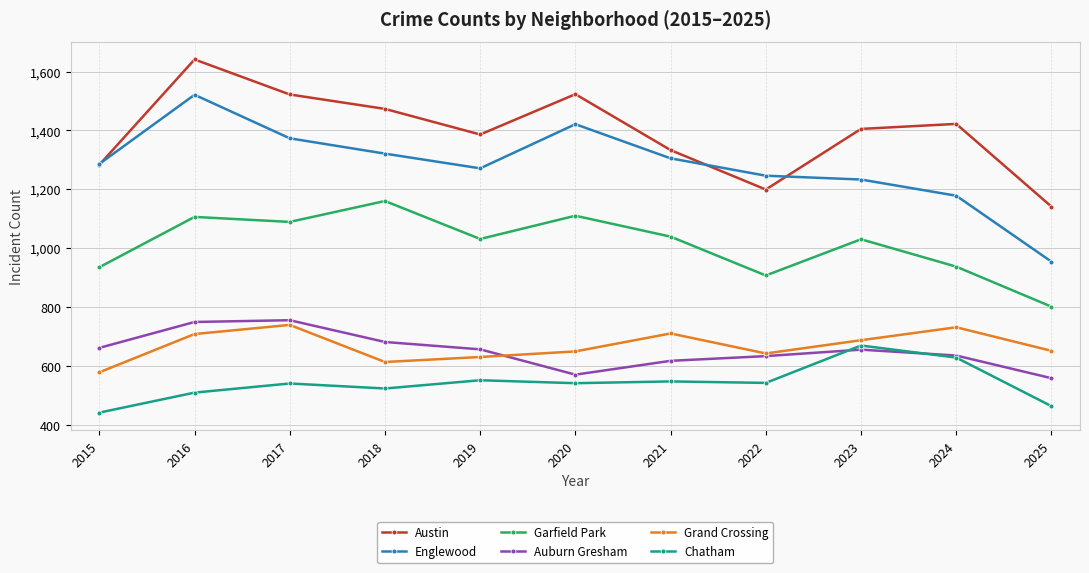

At which category does Austin reach its first local valley?

2019